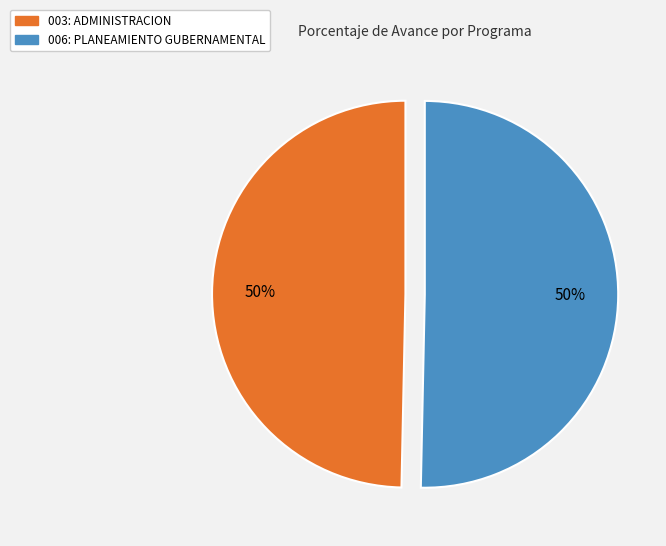

Approximately how many times larger is the value at 003: ADMINISTRACION compared to 006: PLANEAMIENTO GUBERNAMENTAL?

1.0